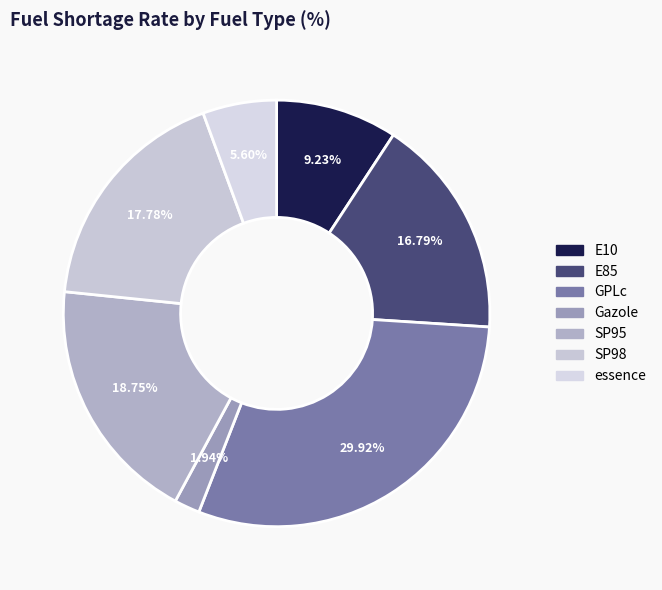

How many slices are in this pie chart?

7